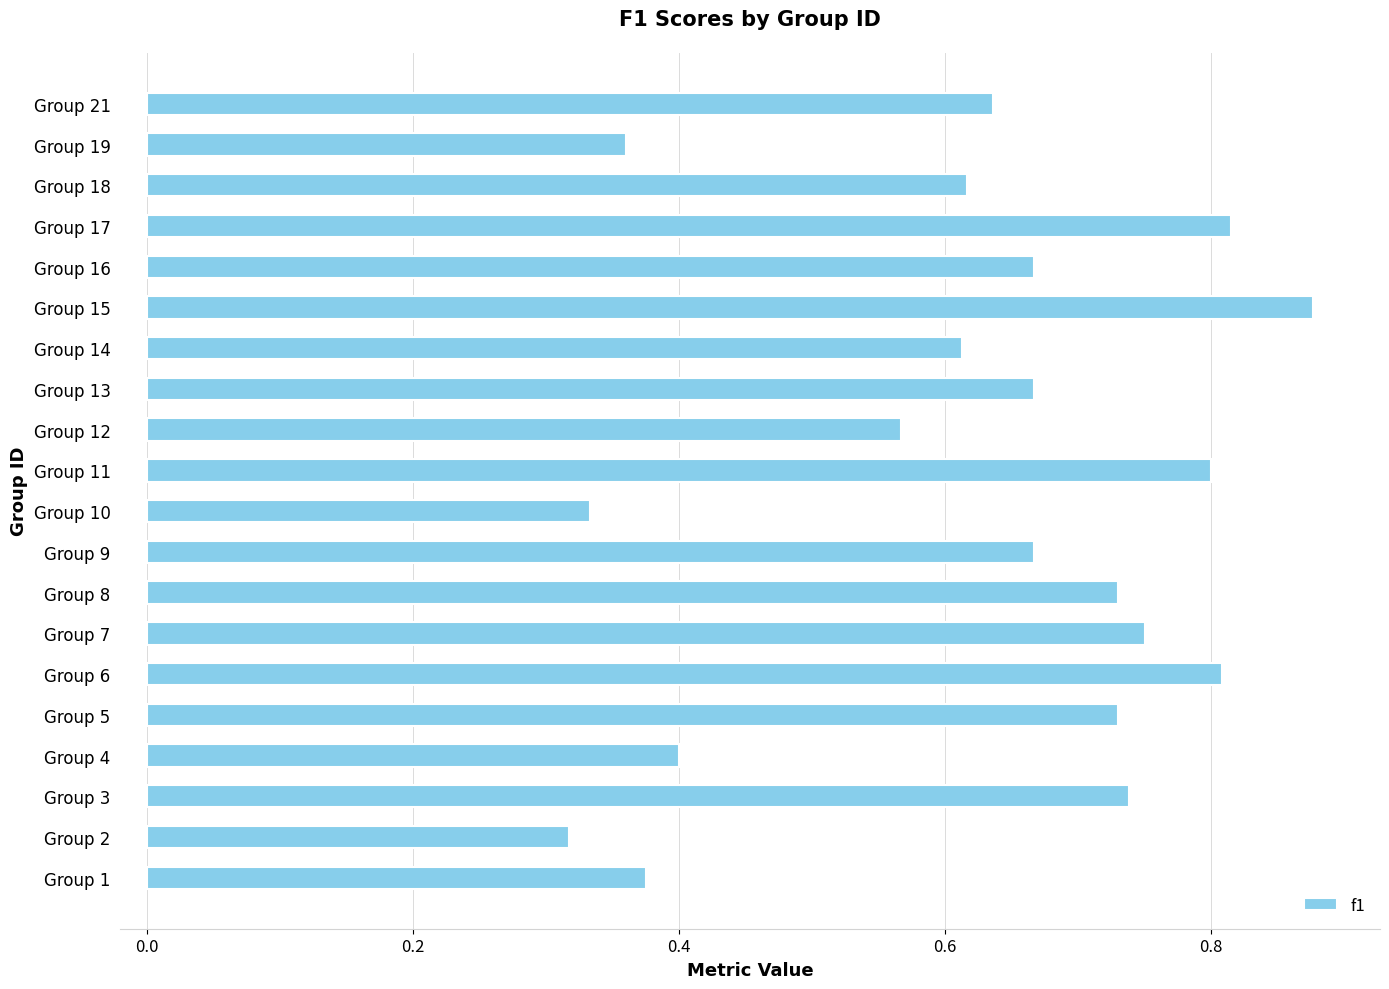

What is the difference between the second highest and second lowest values?

0.5